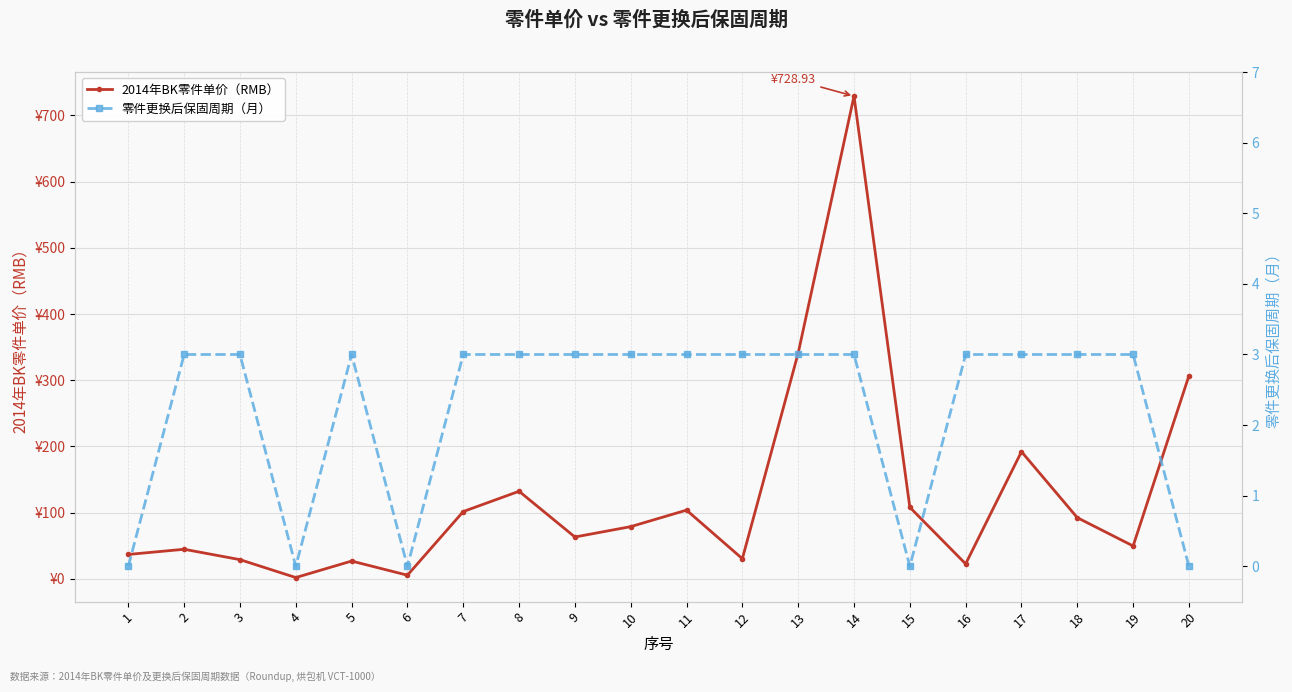

Which series has the widest spread of values?

2014年BK零件单价（RMB）